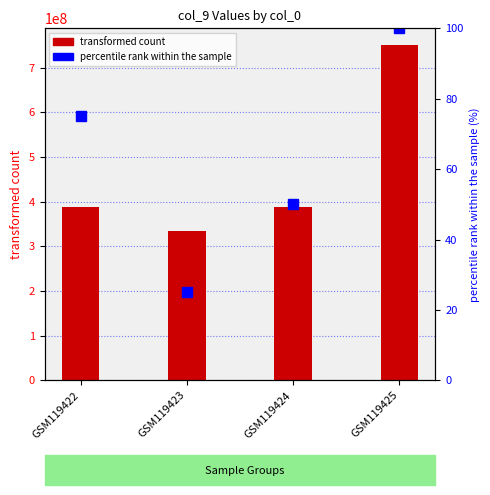

Which series has the largest total across all categories?

transformed count